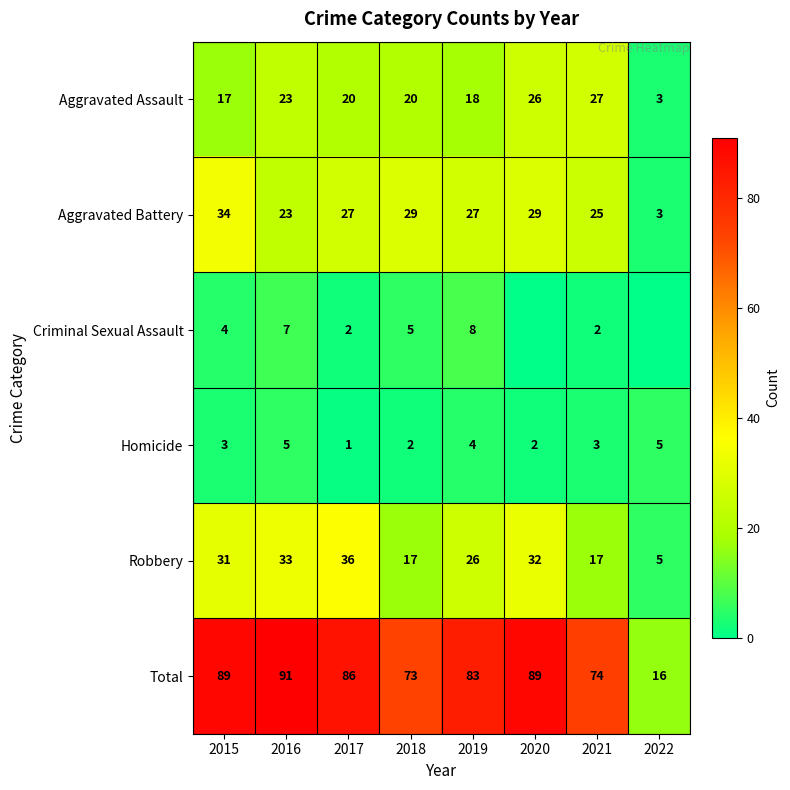

What is the spread (max minus min) of values at 2021?

72